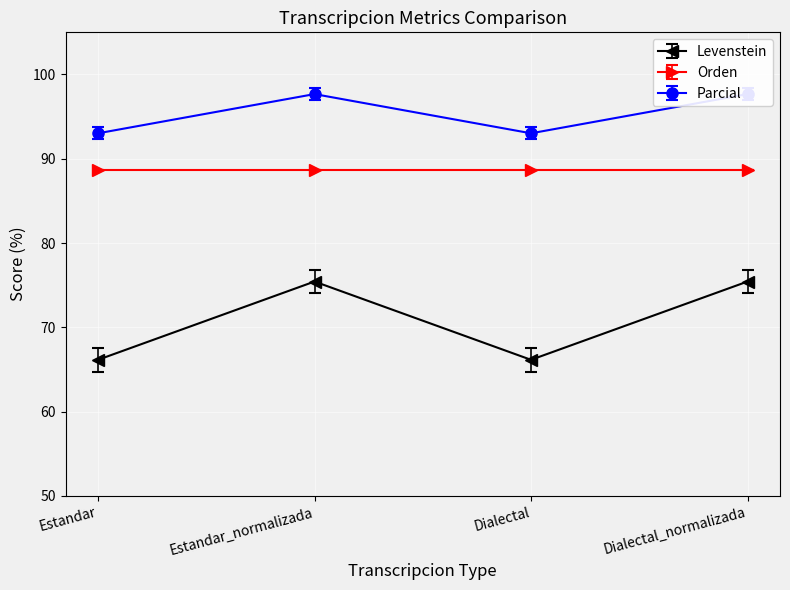

What is the maximum value for Levenstein?

75.4